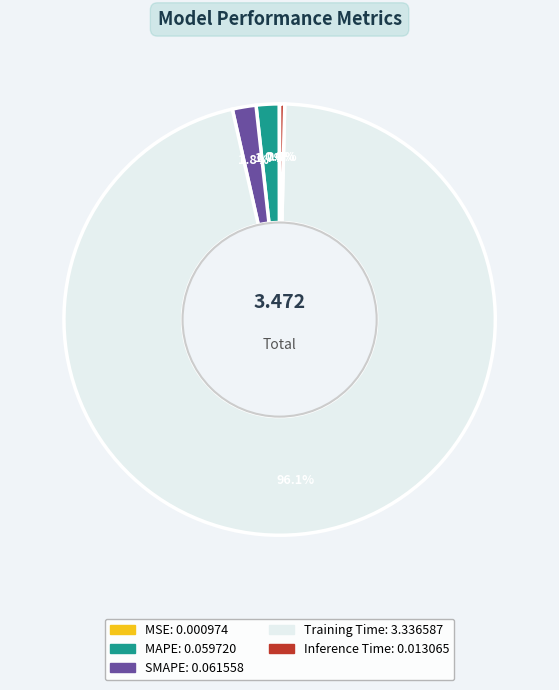

Is the sum of Inference Time and Training Time greater than half?

Yes